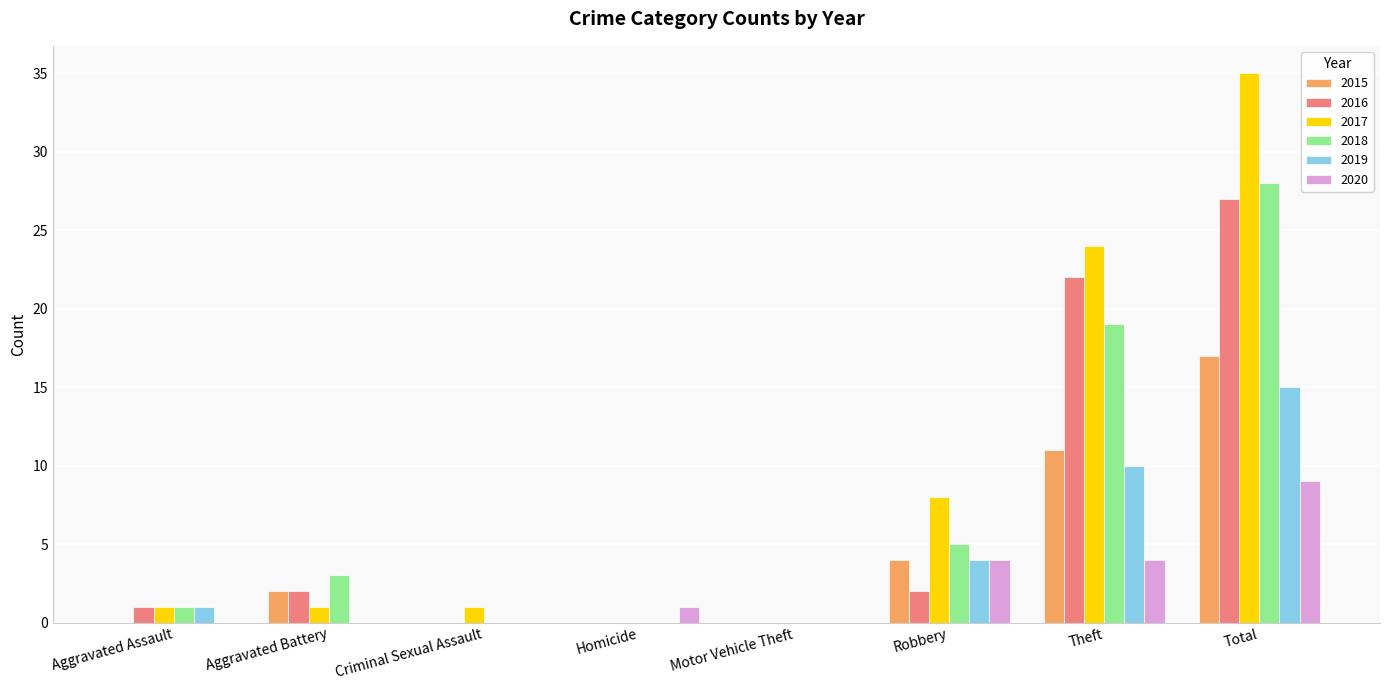

Which series has the largest total across all categories?

2017